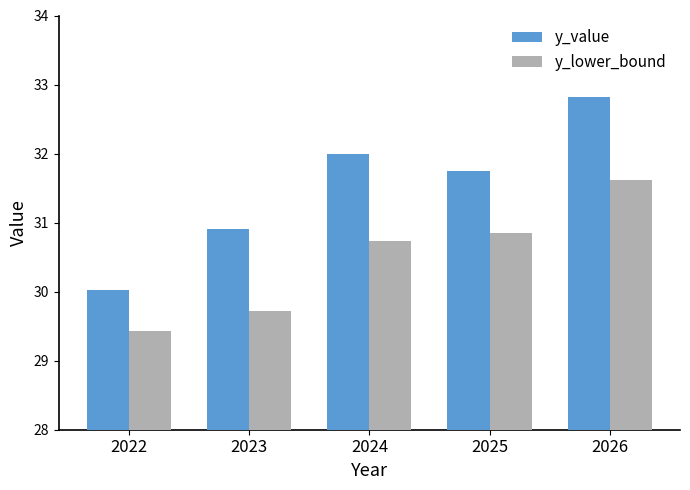

Which series has the widest spread of values?

y_value